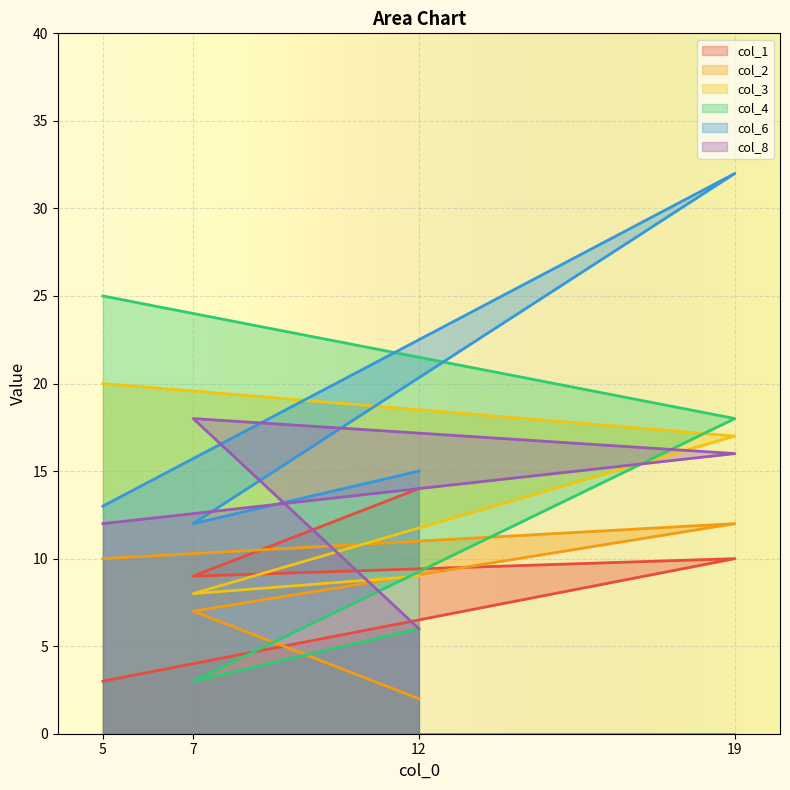

What is the difference between the maximum and second lowest values in the col_6 series?

19